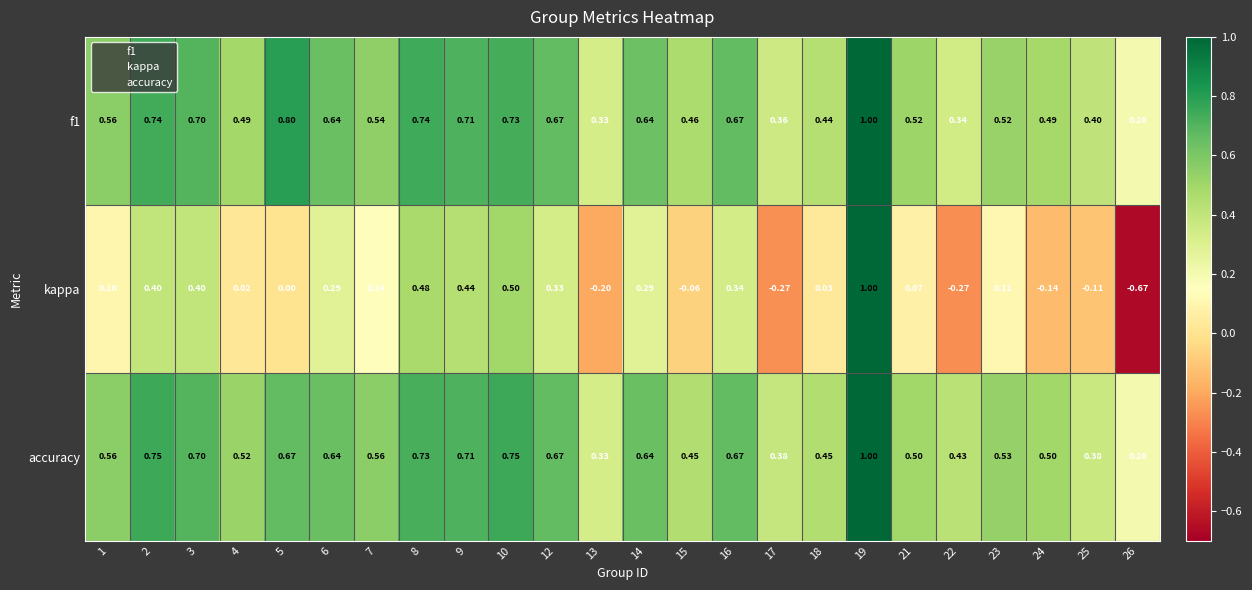

Between 16 and 19, which series saw the biggest shift?

kappa